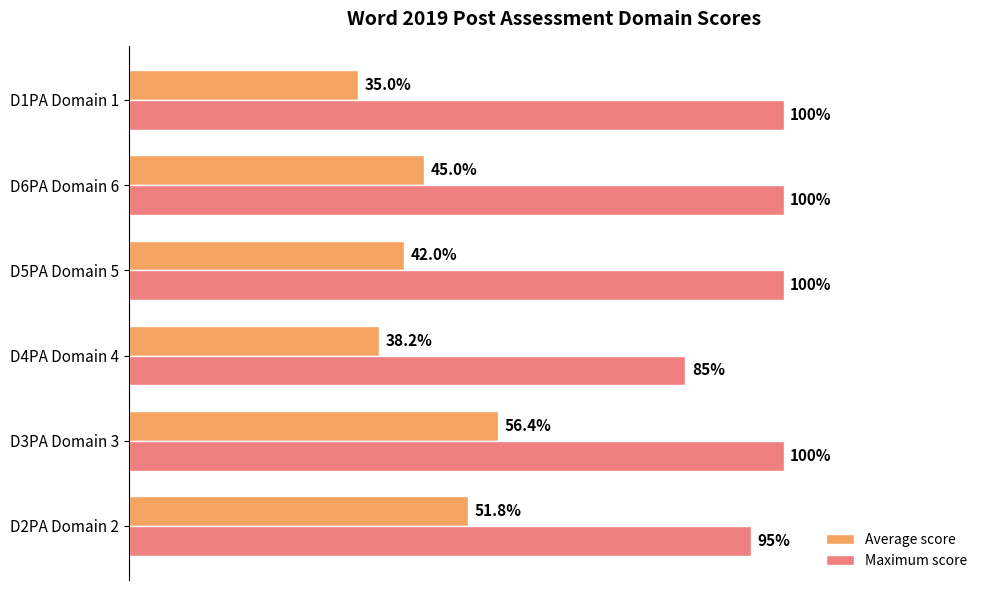

Which category has the lowest value across all series?

D1PA Domain 1